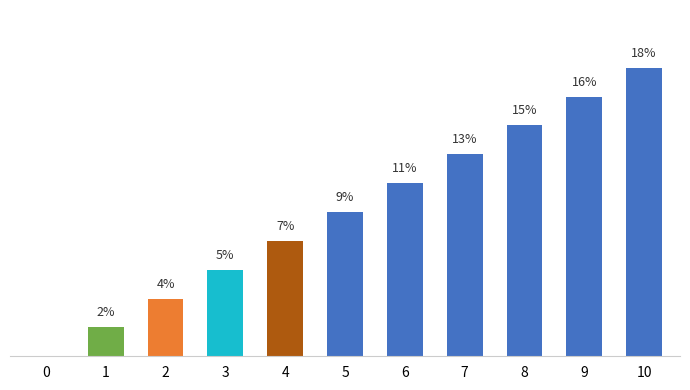

At which label is the value closest to 9?

5